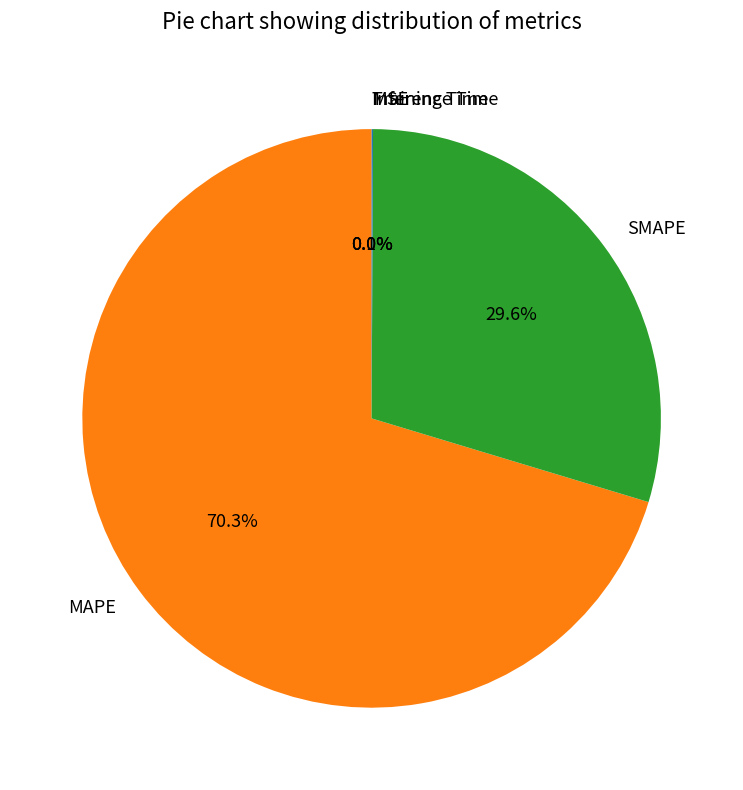

What is the largest slice in the pie chart?

MAPE